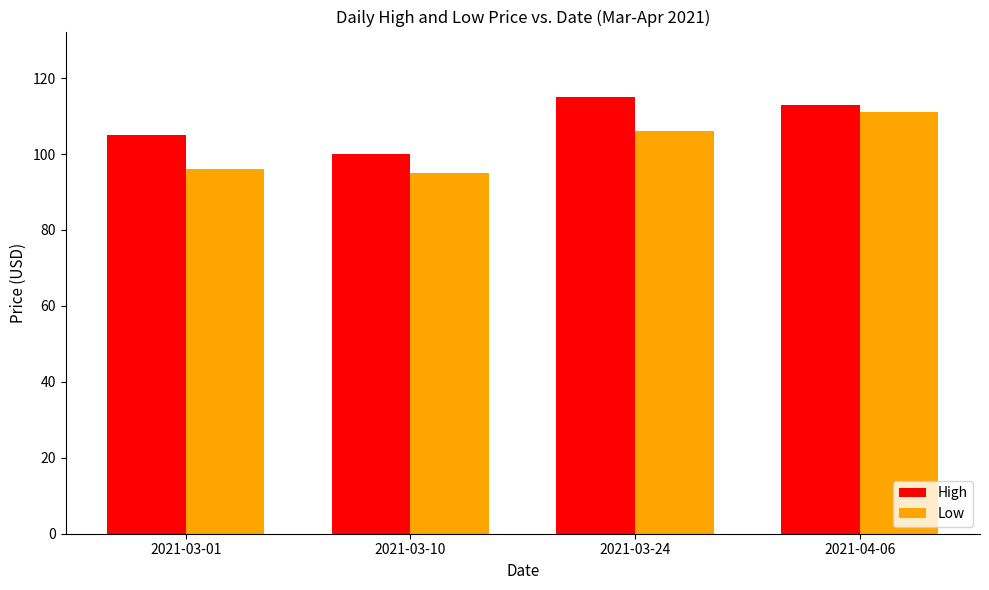

At which category is the sum across all series the highest?

2021-04-06